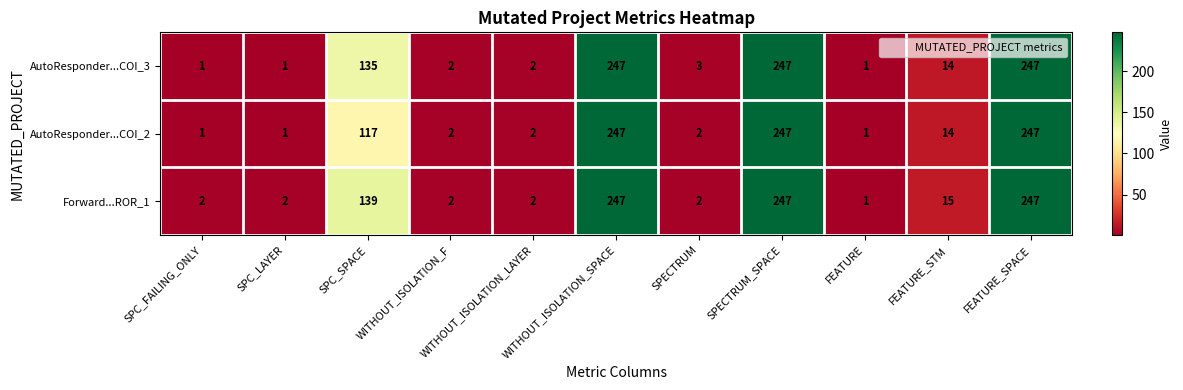

Is it true that Forward...ROR_1 equals 241 at SPC_SPACE?

False